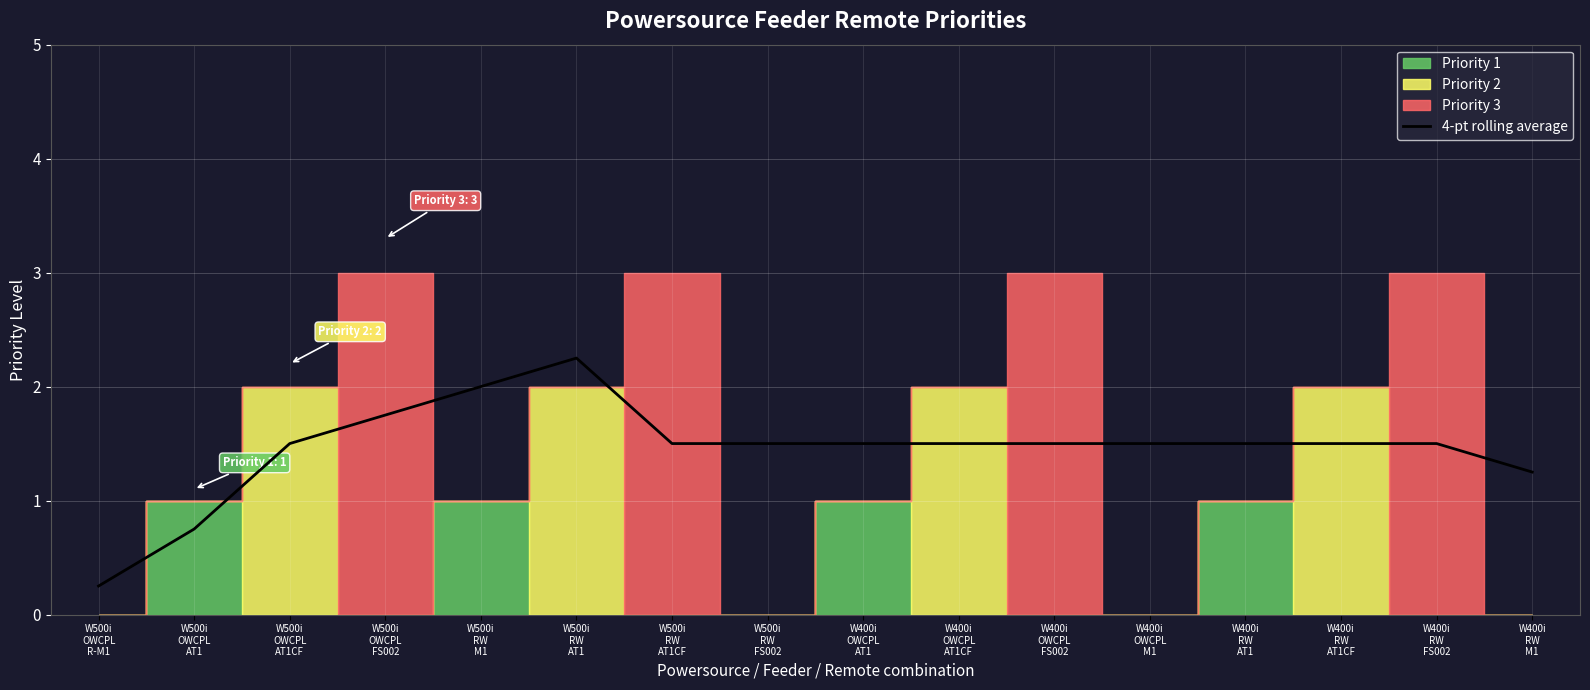

What is the change in value from W500i
RW
M1 to W400i
OWCPL
AT1CF?

-0.5